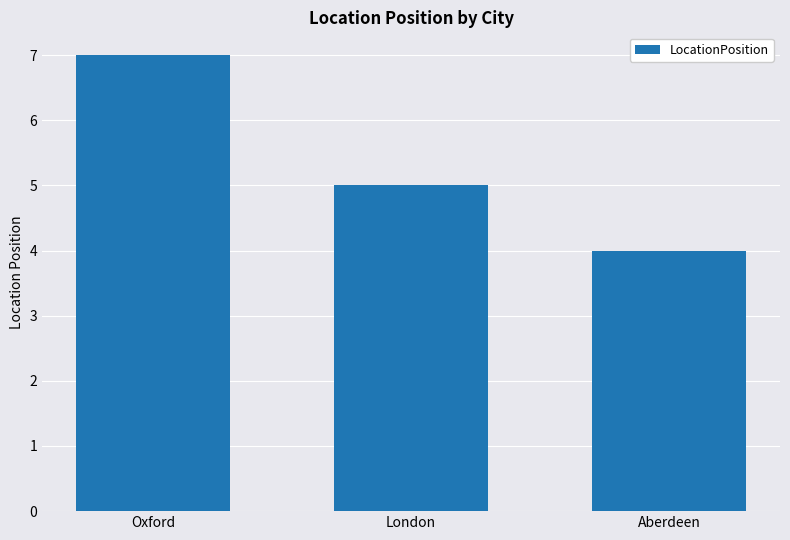

Reading left to right, what are all the values shown in this chart?

Oxford=7	London=5	Aberdeen=4